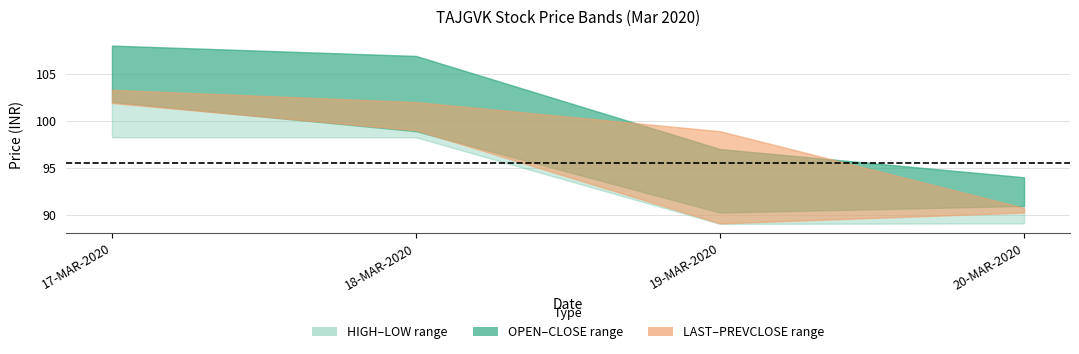

What is the maximum value for LAST?

101.9